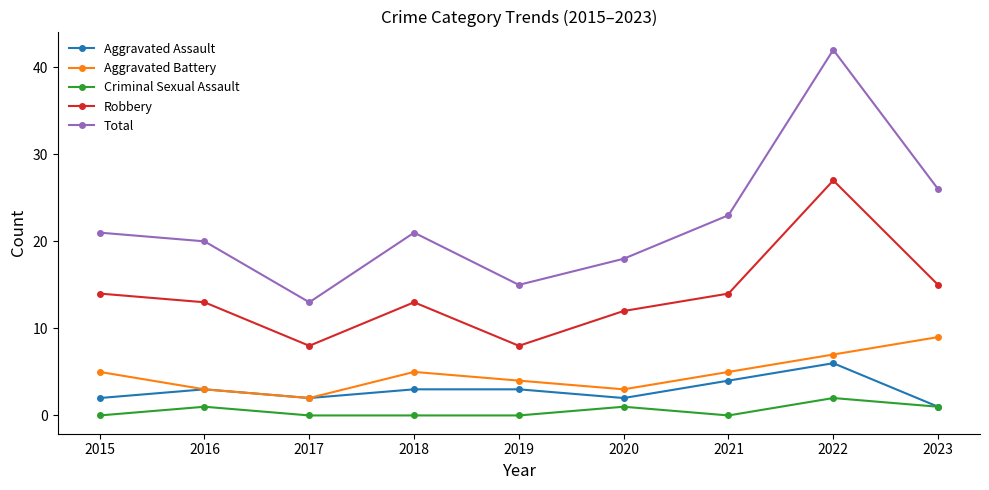

Is this an area chart (filled region under the line)?

No